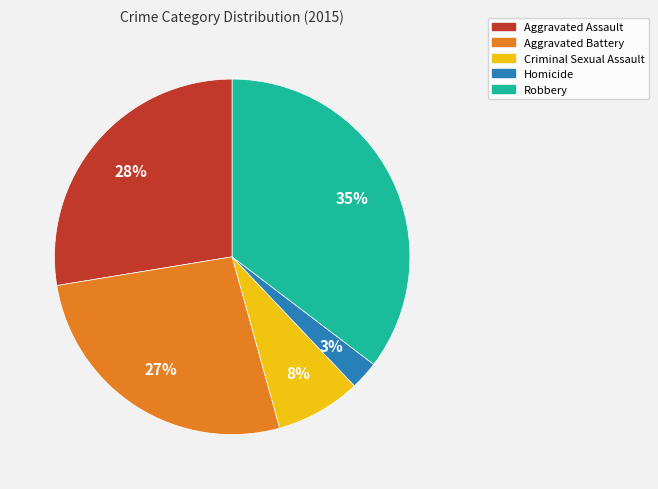

Rank the categories by value from lowest to highest.

Homicide, Criminal Sexual Assault, Aggravated Battery, Aggravated Assault, Robbery